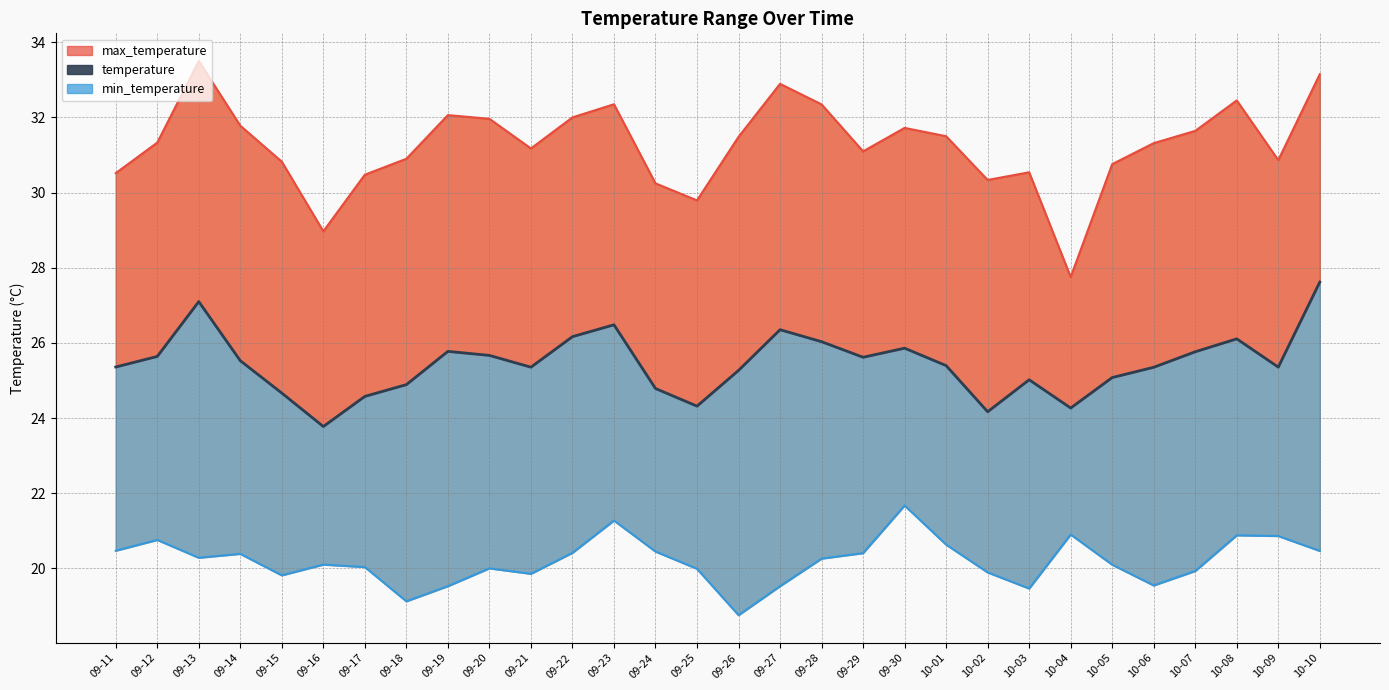

Which category has the highest value in the max_temperature_line series?

09-13